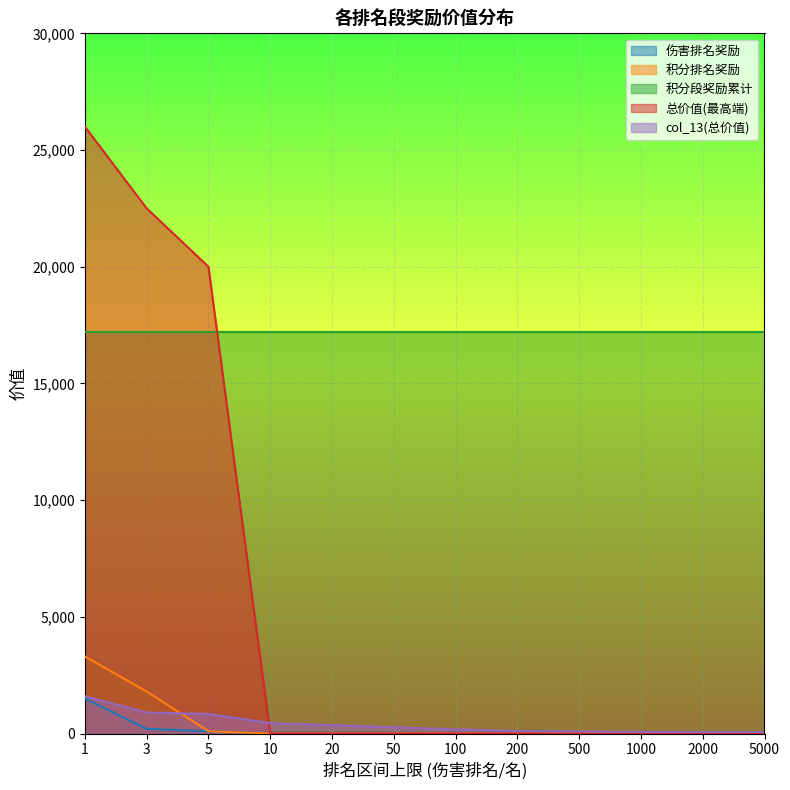

What is the difference between the second highest and second lowest values in the 总价值(最高端) series?

22500